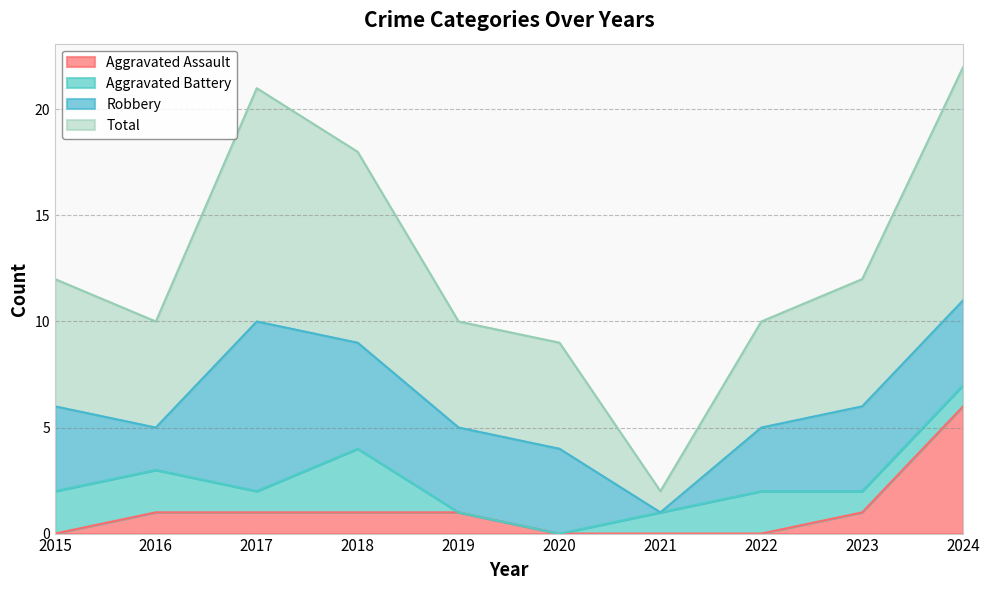

Which series has the largest total across all categories?

Total